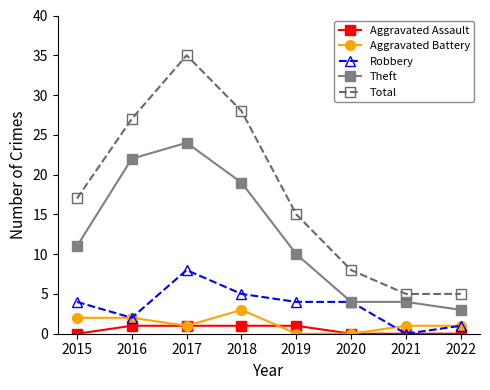

Is this an area chart (filled region under the line)?

No